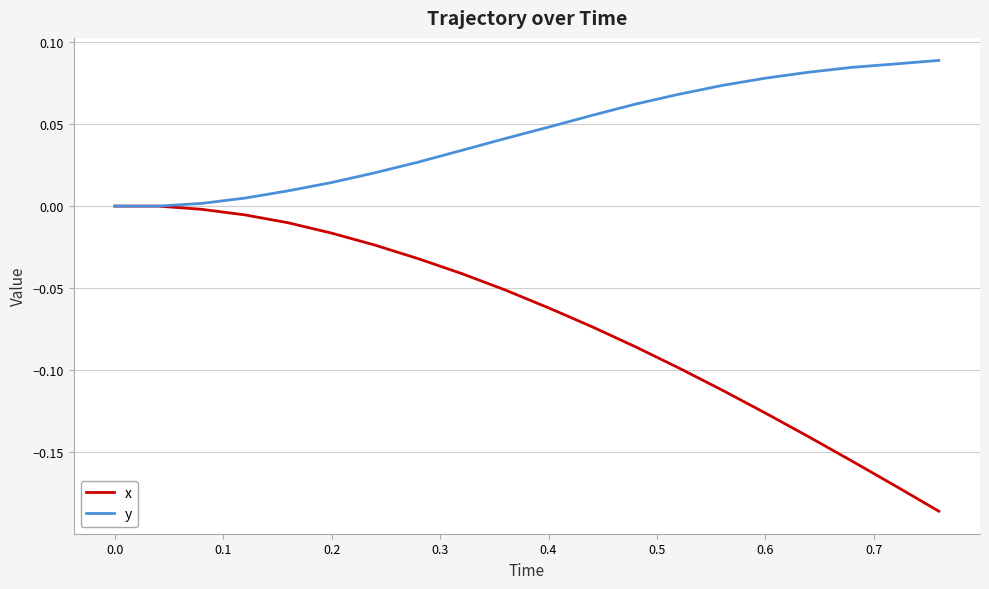

Rank the series by their average value, from lowest to highest.

x, y